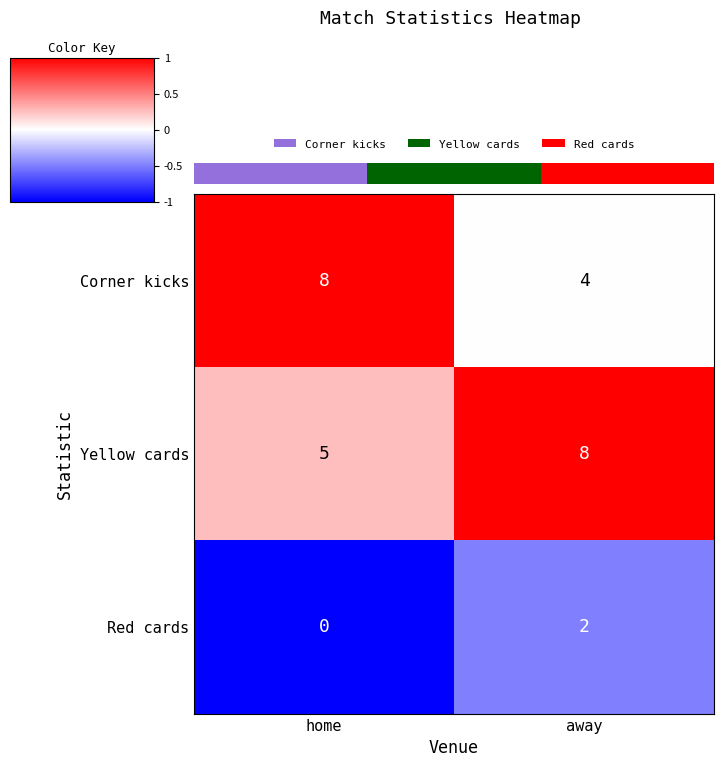

True or false: Red cards has a value of -0.3 at away.

False